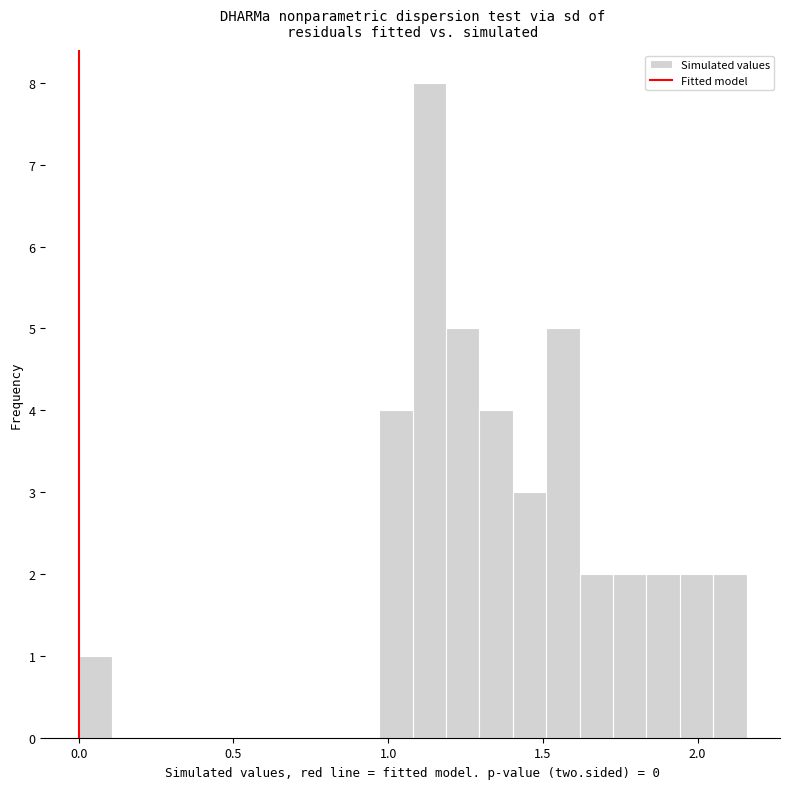

Around what value on the x-axis is the tallest bar? Give the approximate position of its centre, as read against the axis.

1.15